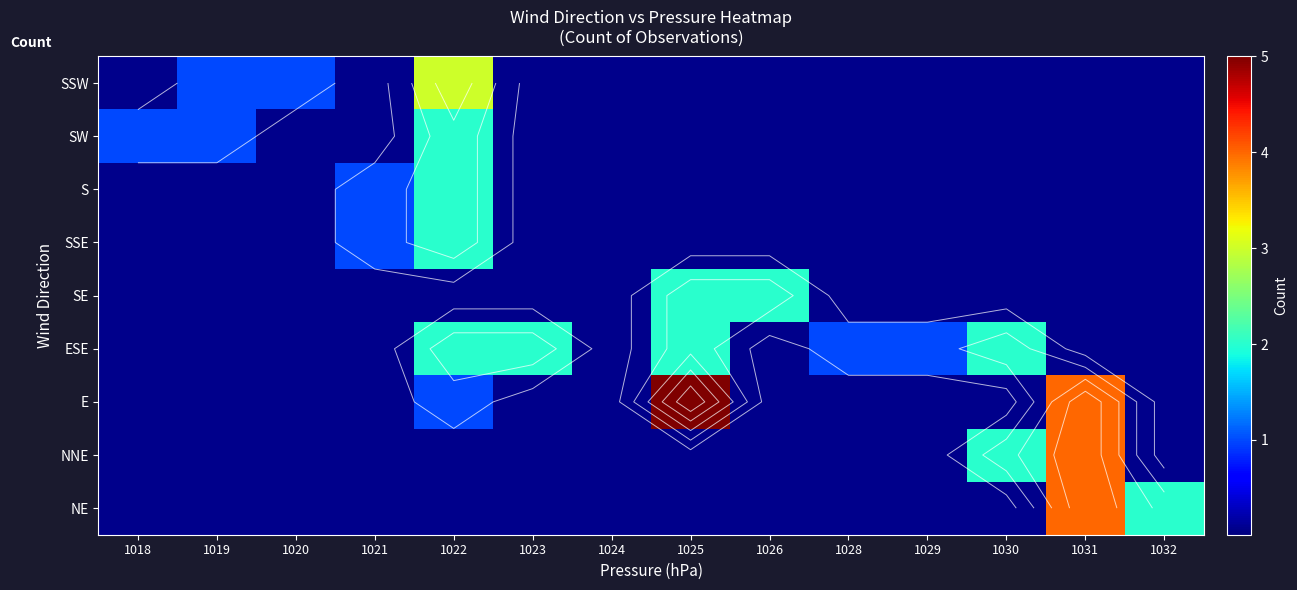

How many categories are shown in the chart?

14